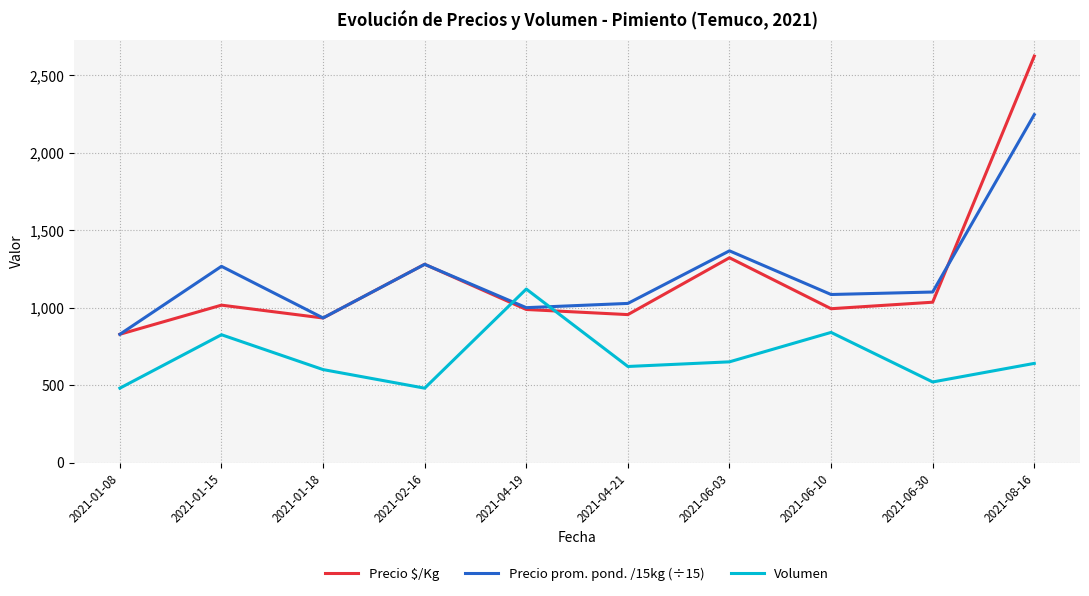

List the series in order of their peak value, highest first.

Precio $/Kg, Precio prom. pond. /15kg (÷15), Volumen